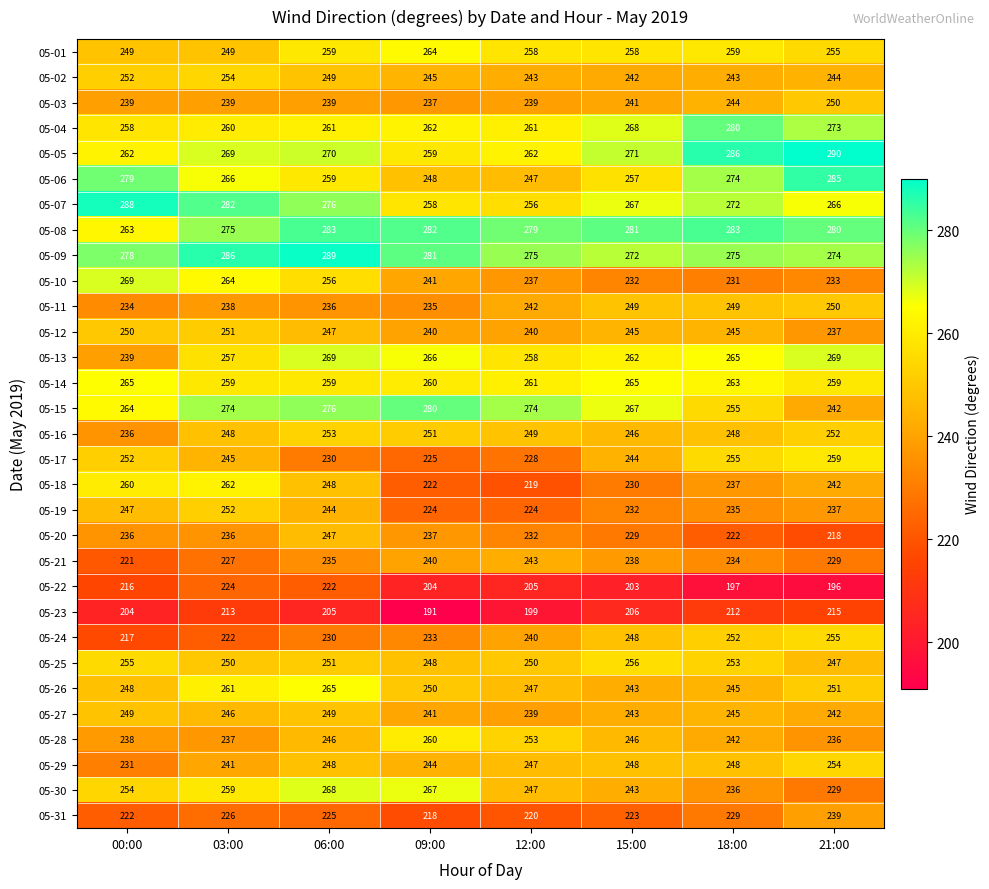

What is the spread (max minus min) of values at 15:00?

78